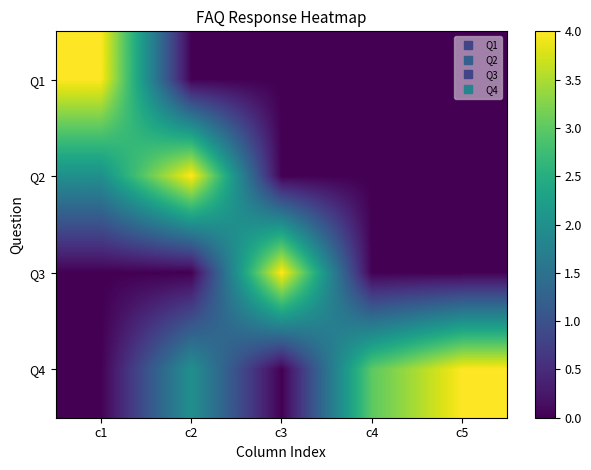

Reading left to right, transcribe all the data shown in this chart.

Q1: c1=4	c2=0	c3=0	c4=0	c5=0
Q2: c1=2	c2=4	c3=0	c4=0	c5=0
Q3: c1=0	c2=0	c3=4	c4=0	c5=0
Q4: c1=0	c2=2	c3=0	c4=3	c5=4